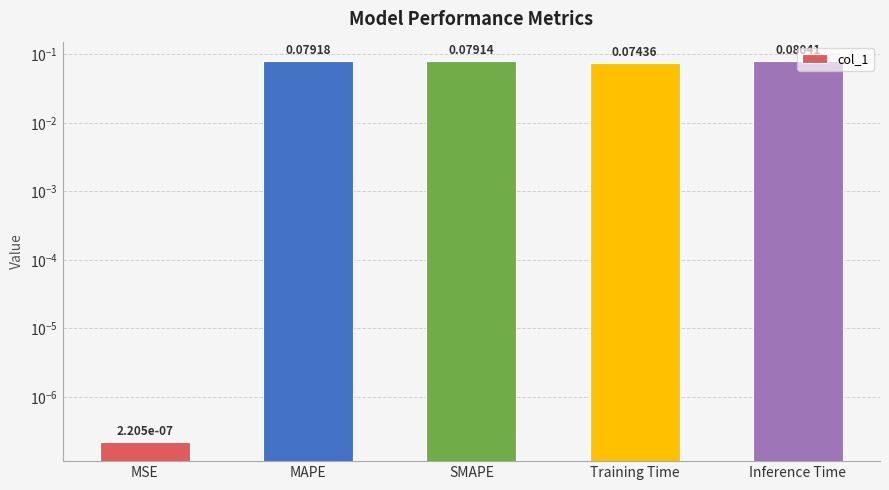

Rank the categories by value from lowest to highest.

MSE, Training Time, SMAPE, MAPE, Inference Time